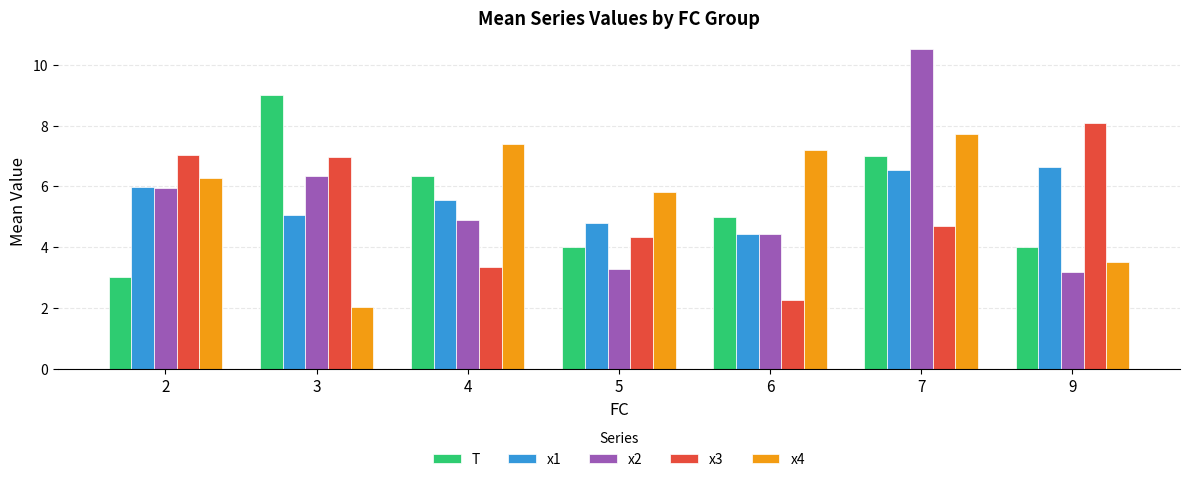

The value of x4 at 9 is 3.5. True or false?

True